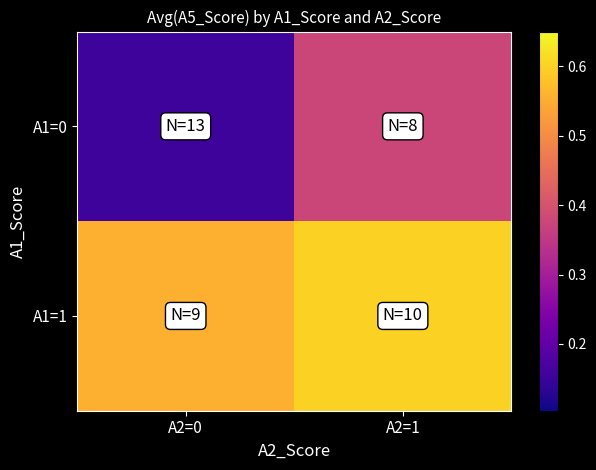

At which category does the chart reach its peak across all series?

A2=1